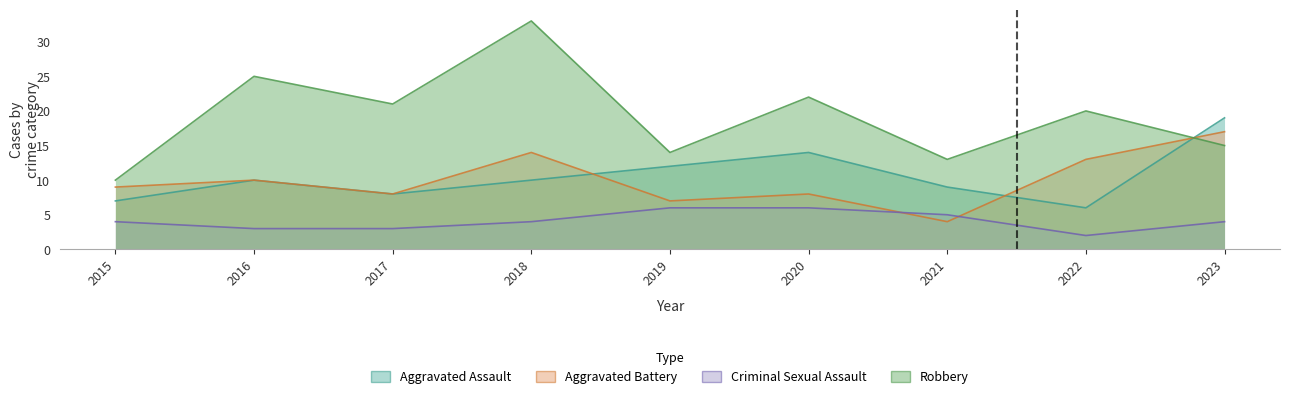

Does the chart display data point markers on the line(s)?

No